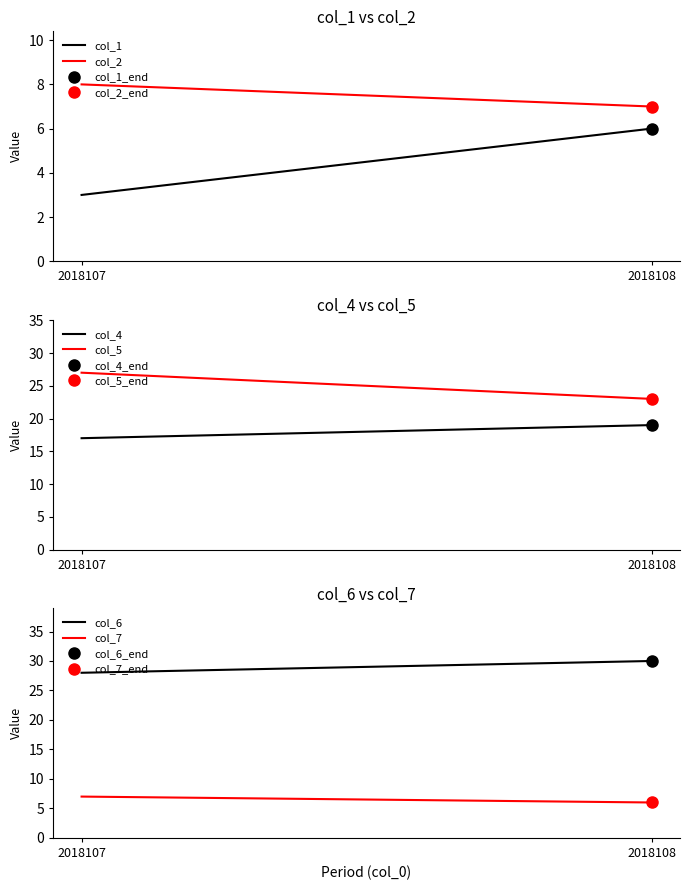

Reading right to left, extract all data points from this chart.

col_1: 2018108=6	2018107=3
col_2: 2018108=7	2018107=8
col_4: 2018108=19	2018107=17
col_5: 2018108=23	2018107=27
col_6: 2018108=30	2018107=28
col_7: 2018108=6	2018107=7